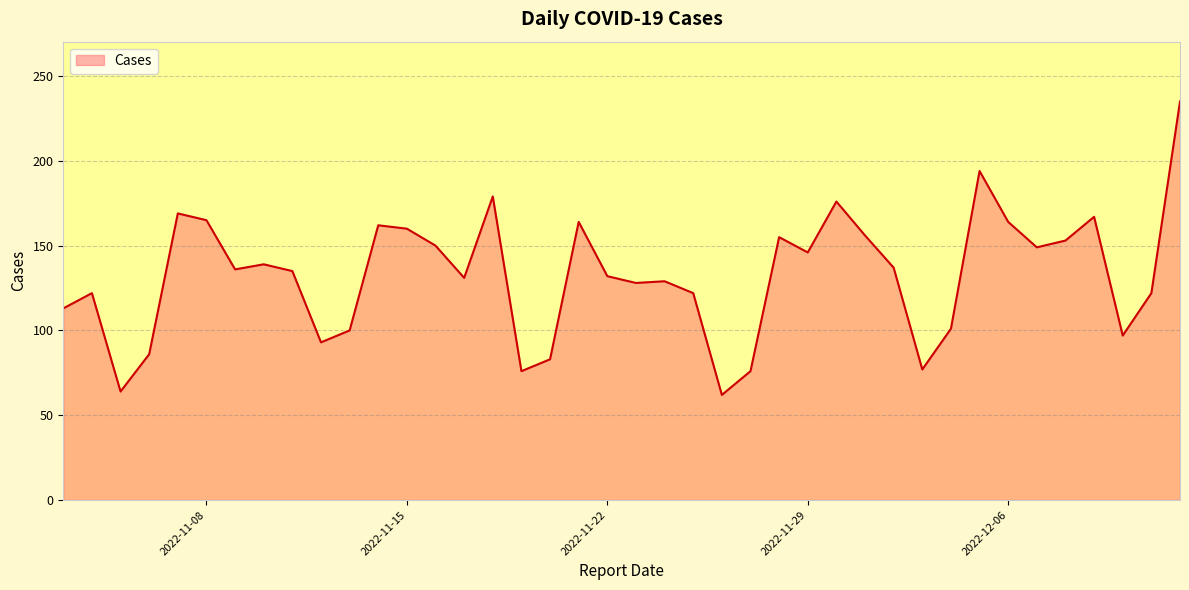

What is the maximum value shown in the chart?

235